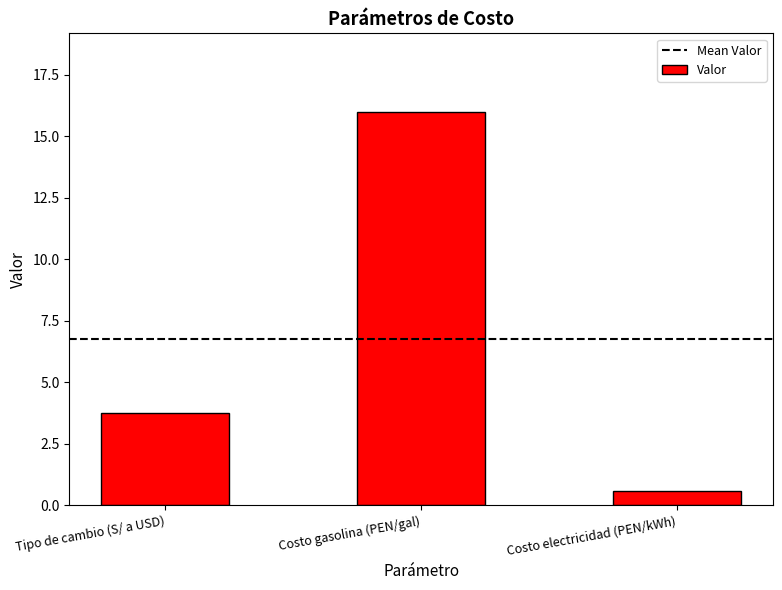

What is the smallest value displayed?

0.6